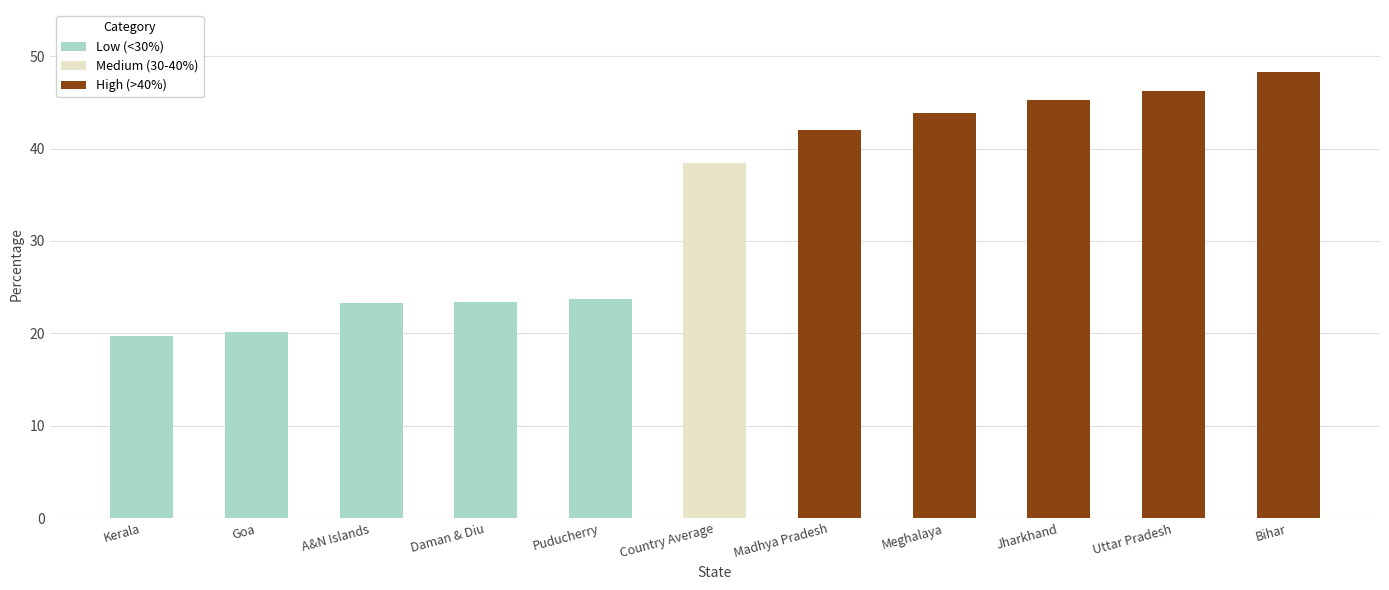

The Low (<30%) series shows 31.6 at Goa. True or false?

False